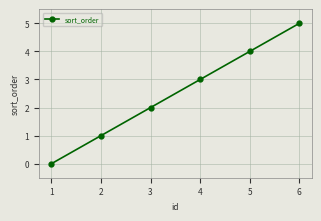

What is the sum of all values?

15